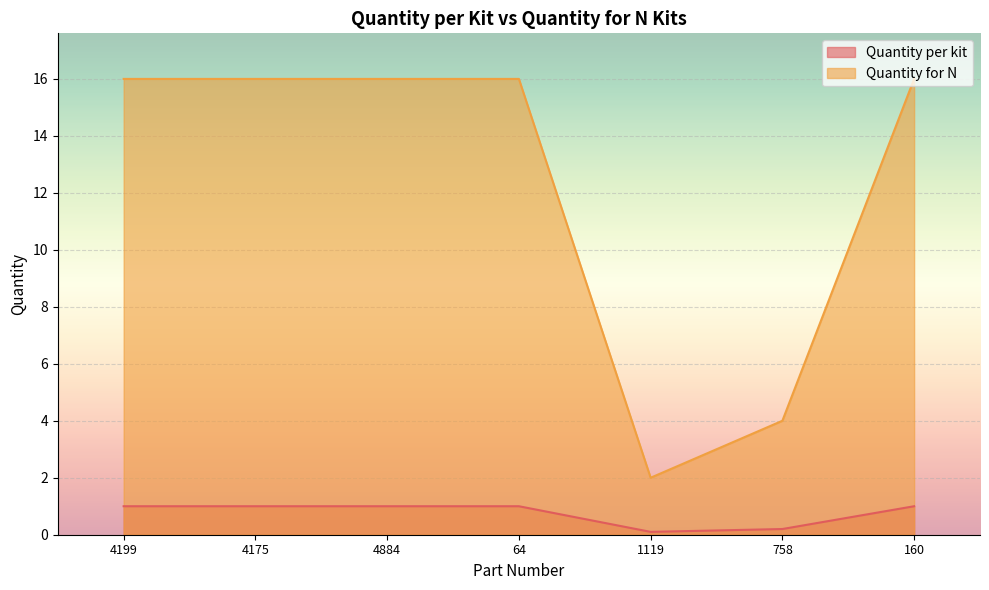

How many data points in Quantity per kit are less than 1?

2